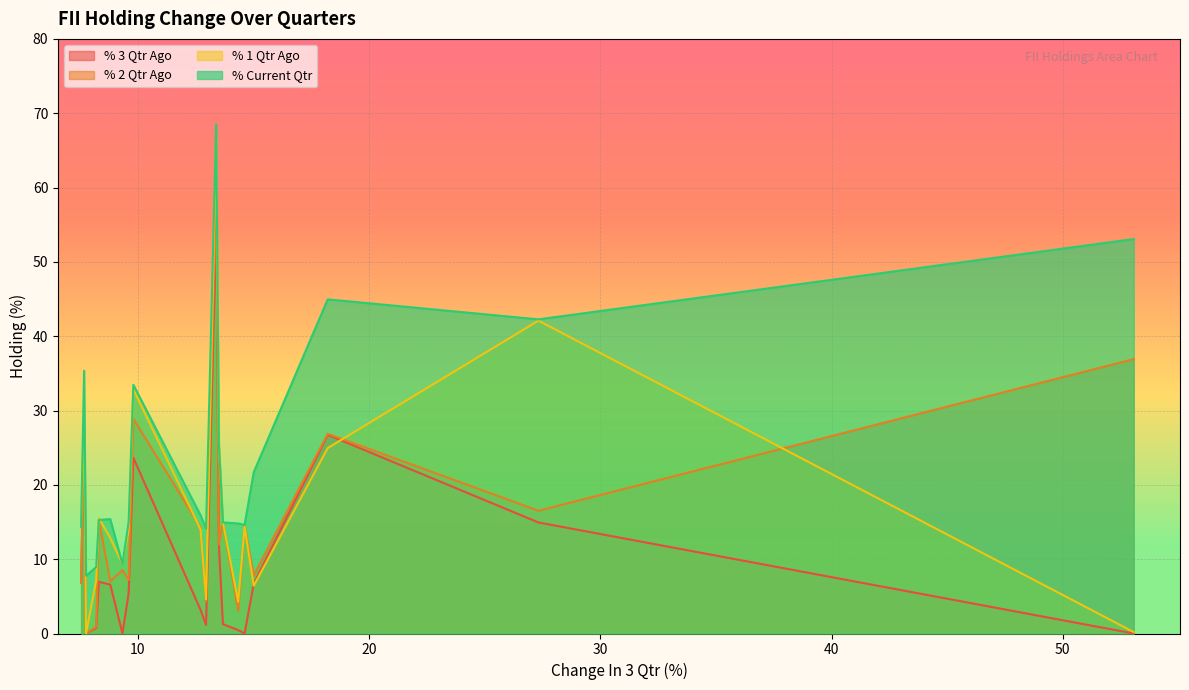

Which series has the largest range (max minus min)?

% 1 Qtr Ago